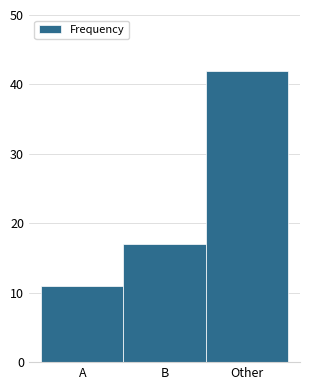

Reading left to right, transcribe all the data shown in this chart.

A=11	B=17	Other=42